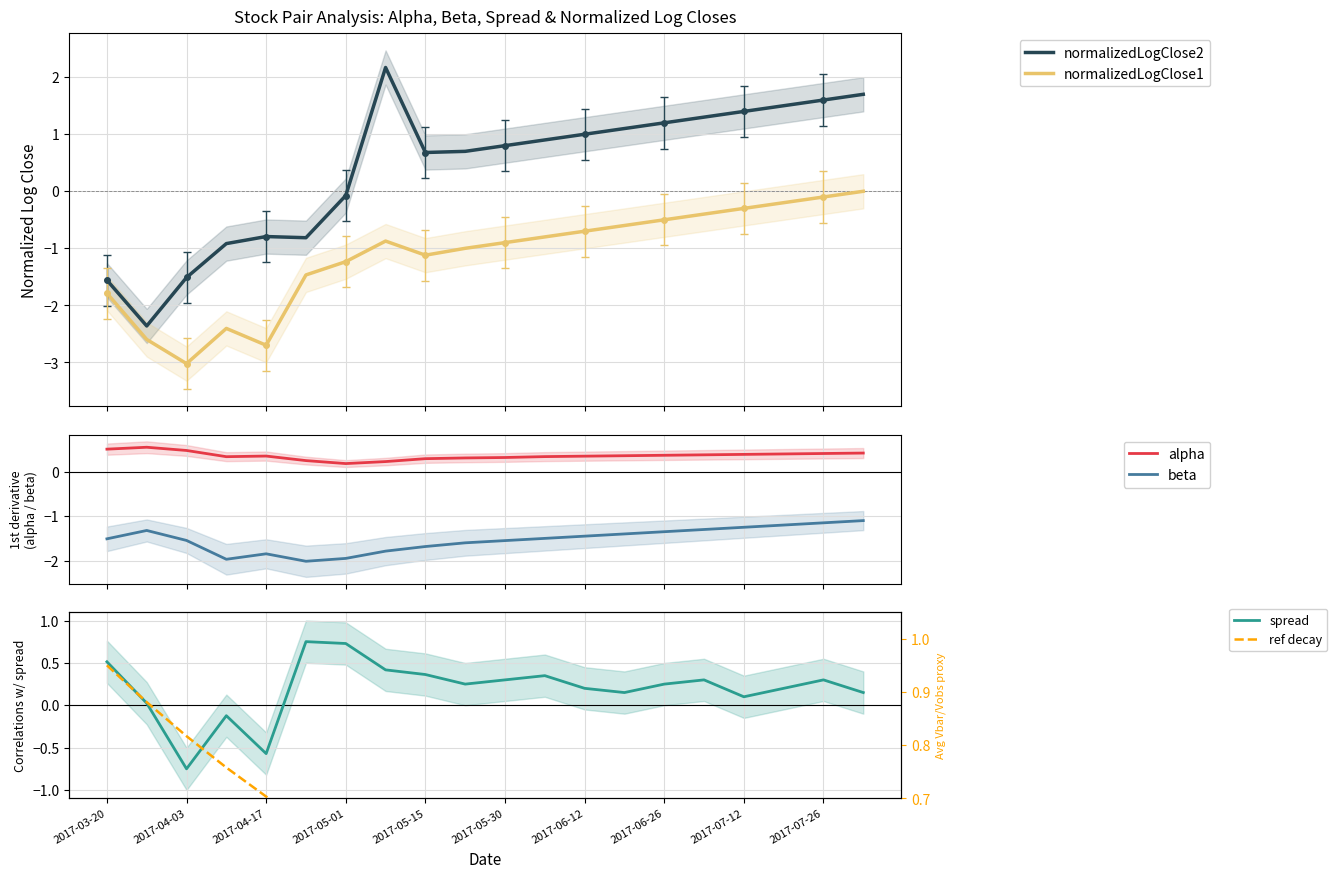

The value of spread at 2017-03-20 is 0.9. True or false?

False